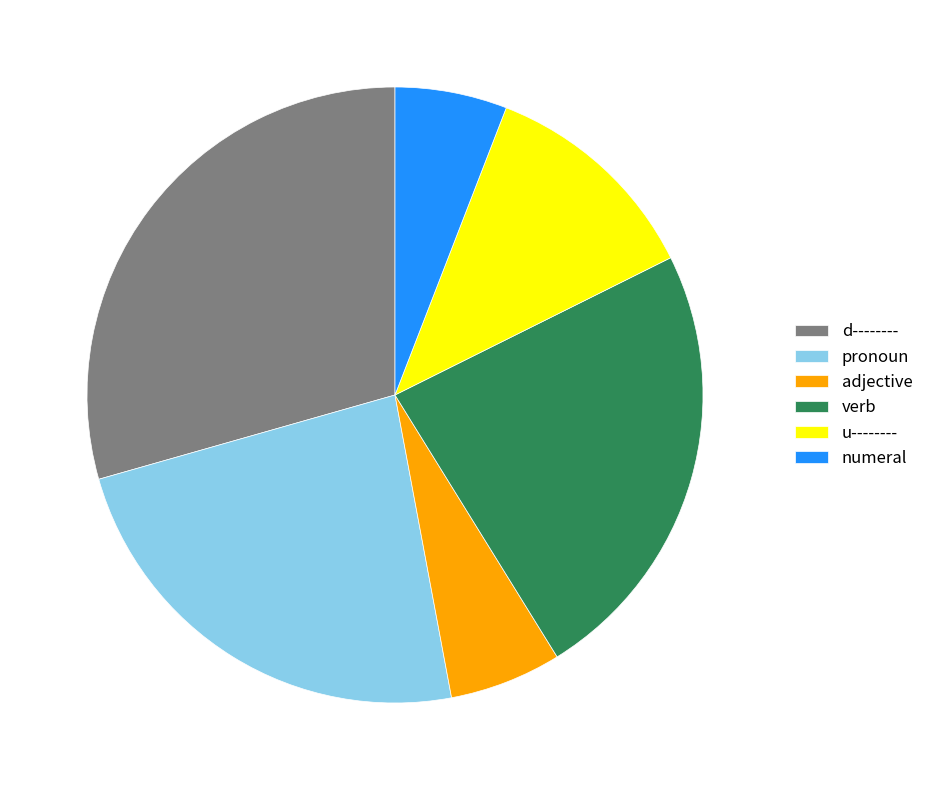

Is u-------- the majority of the pie?

No